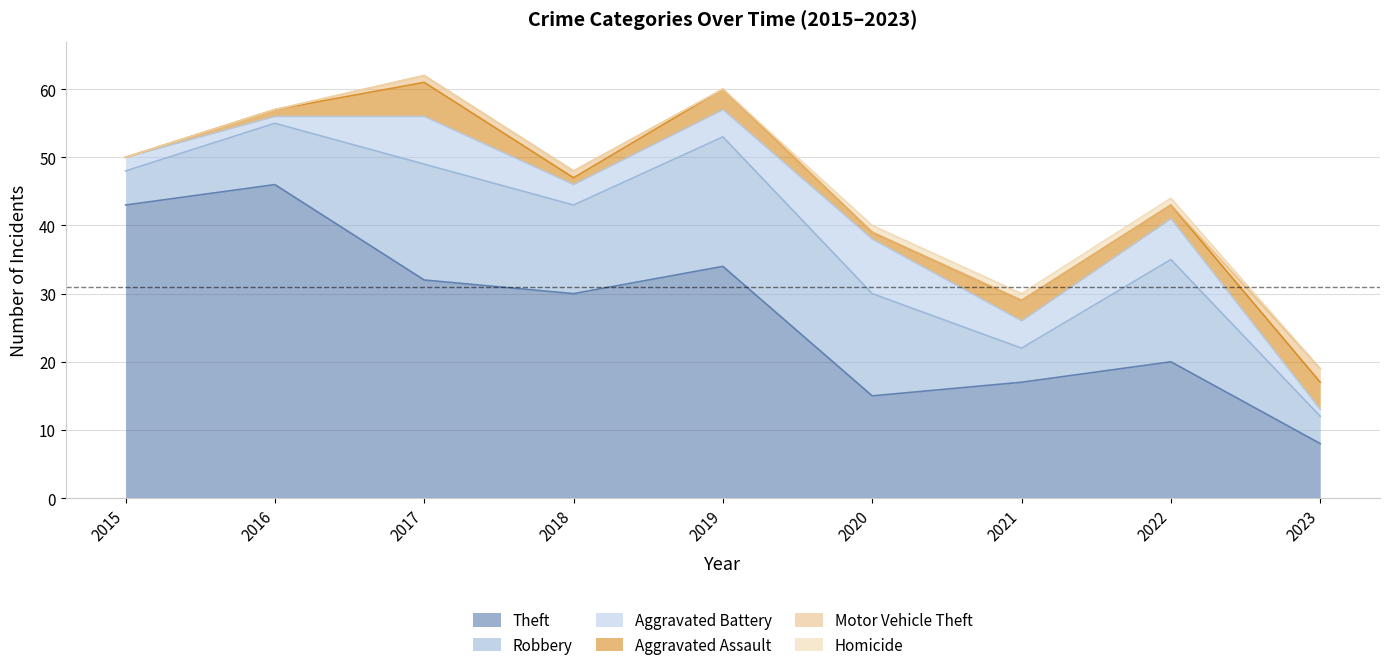

Which series has the widest spread of values?

Theft